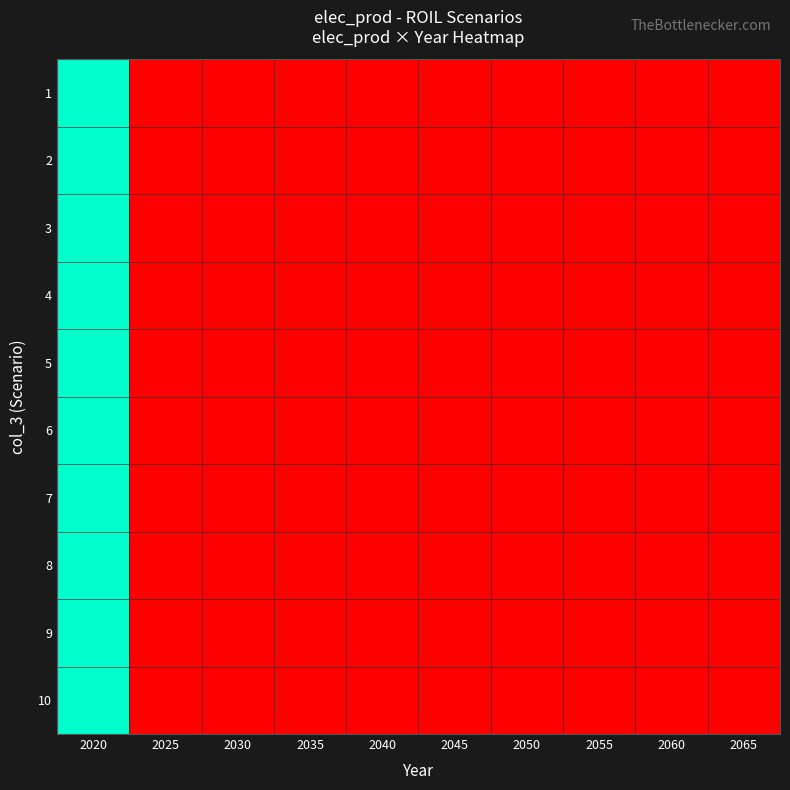

Reading left to right, list all the values displayed in this chart.

1: 2020=81.9	2025=0.0	2030=0.0	2035=0.0	2040=0.0	2045=0.0	2050=0.0	2055=0.0	2060=0.0	2065=0.0
2: 2020=81.9	2025=0.0	2030=0.0	2035=0.0	2040=0.0	2045=0.0	2050=0.0	2055=0.0	2060=0.0	2065=0.0
3: 2020=81.9	2025=0.0	2030=0.0	2035=0.0	2040=0.0	2045=0.0	2050=0.0	2055=0.0	2060=0.0	2065=0.0
4: 2020=81.9	2025=0.0	2030=0.0	2035=0.0	2040=0.0	2045=0.0	2050=0.0	2055=0.0	2060=0.0	2065=0.0
5: 2020=81.9	2025=0.0	2030=0.0	2035=0.0	2040=0.0	2045=0.0	2050=0.0	2055=0.0	2060=0.0	2065=0.0
6: 2020=82.0	2025=0.0	2030=0.0	2035=0.0	2040=0.0	2045=0.0	2050=0.0	2055=0.0	2060=0.0	2065=0.0
7: 2020=81.8	2025=0.0	2030=0.0	2035=0.0	2040=0.0	2045=0.0	2050=0.0	2055=0.0	2060=0.0	2065=0.0
8: 2020=81.9	2025=0.0	2030=0.0	2035=0.0	2040=0.0	2045=0.0	2050=0.0	2055=0.0	2060=0.0	2065=0.0
9: 2020=81.9	2025=0.0	2030=0.0	2035=0.0	2040=0.0	2045=0.0	2050=0.0	2055=0.0	2060=0.0	2065=0.0
10: 2020=81.9	2025=0.0	2030=0.0	2035=0.0	2040=0.0	2045=0.0	2050=0.0	2055=0.0	2060=0.0	2065=0.0